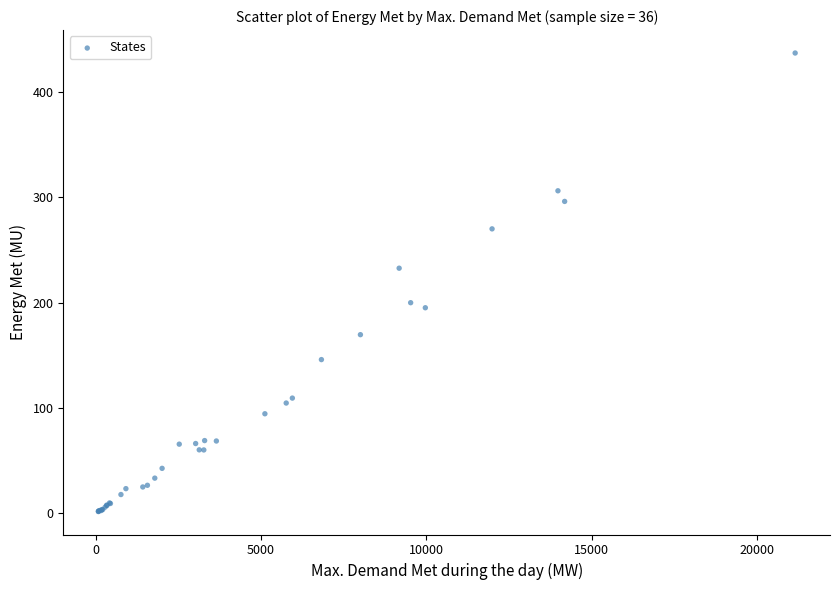

What Y value in the scatter plot is closest to 219?

232.7